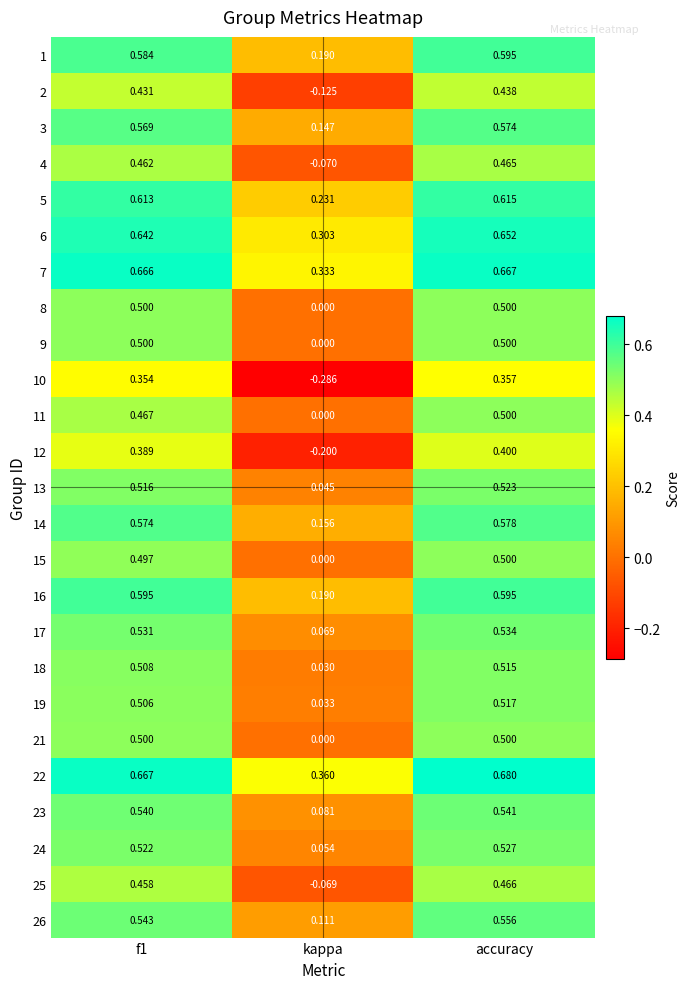

At which category does the chart reach its peak across all series?

accuracy